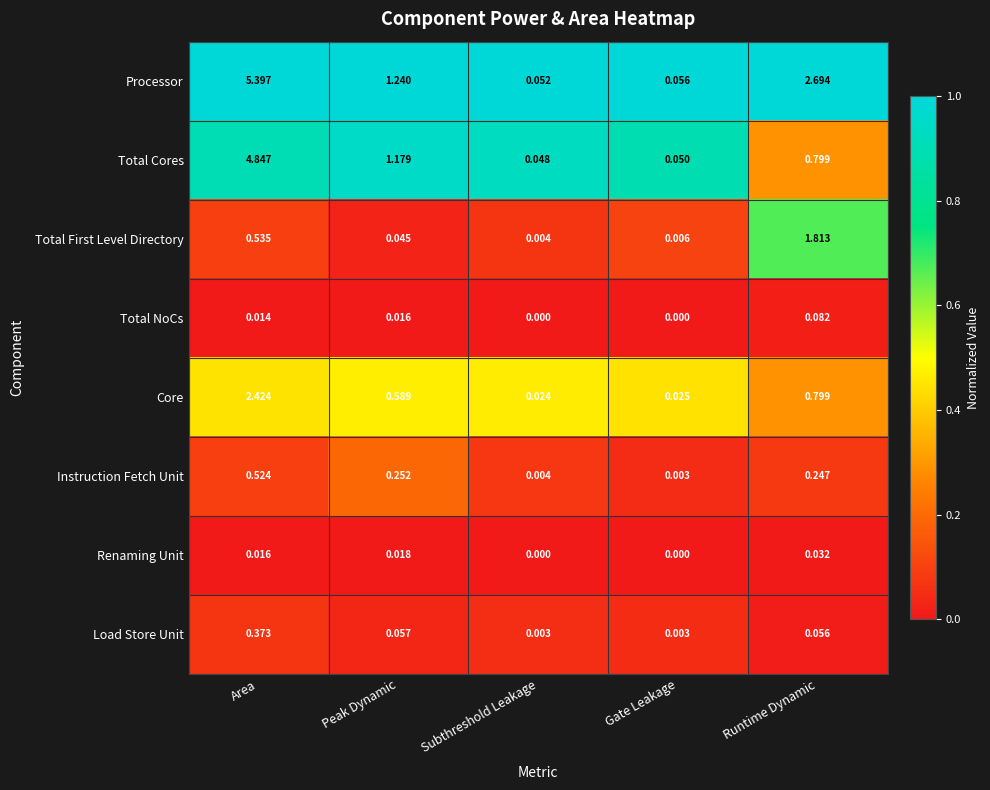

Which category has the highest value in the Load Store Unit series?

Area